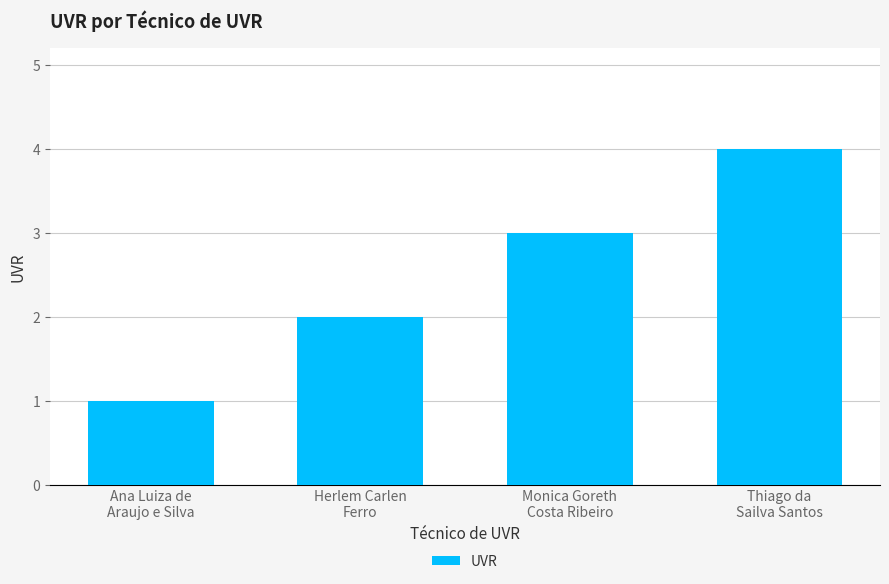

Reading right to left, transcribe all the data shown in this chart.

Thiago da
Sailva Santos=4	Monica Goreth
Costa Ribeiro=3	Herlem Carlen
Ferro=2	Ana Luiza de
Araujo e Silva=1